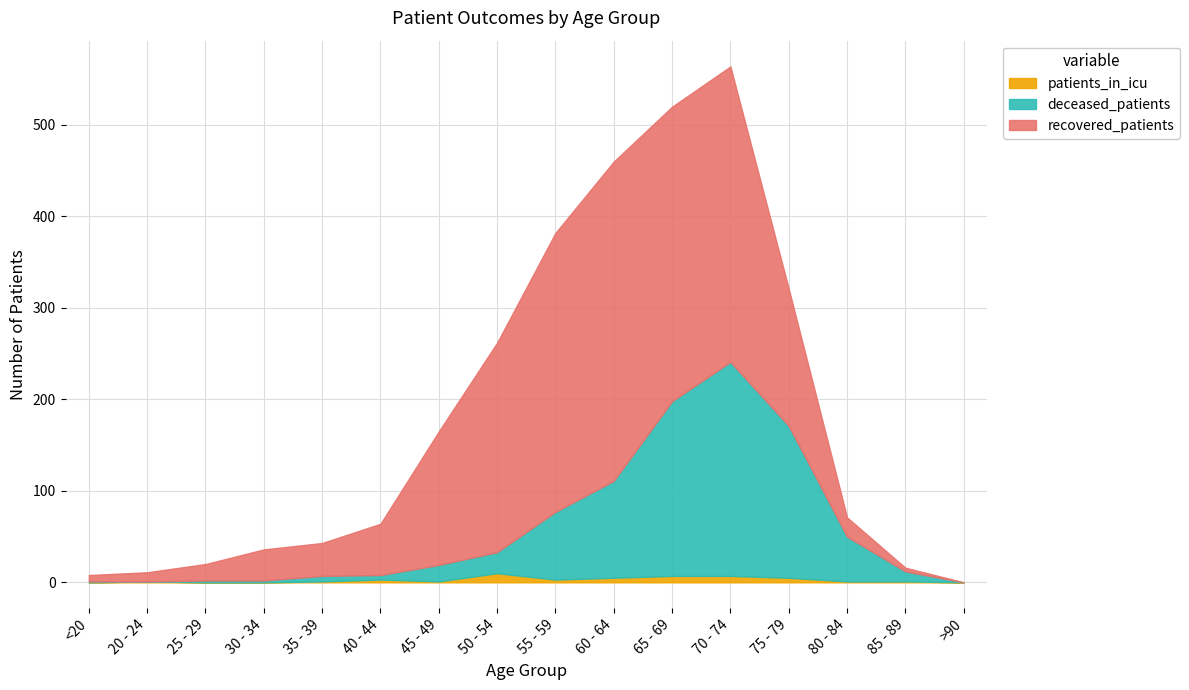

What is the maximum value for deceased_patients?

234